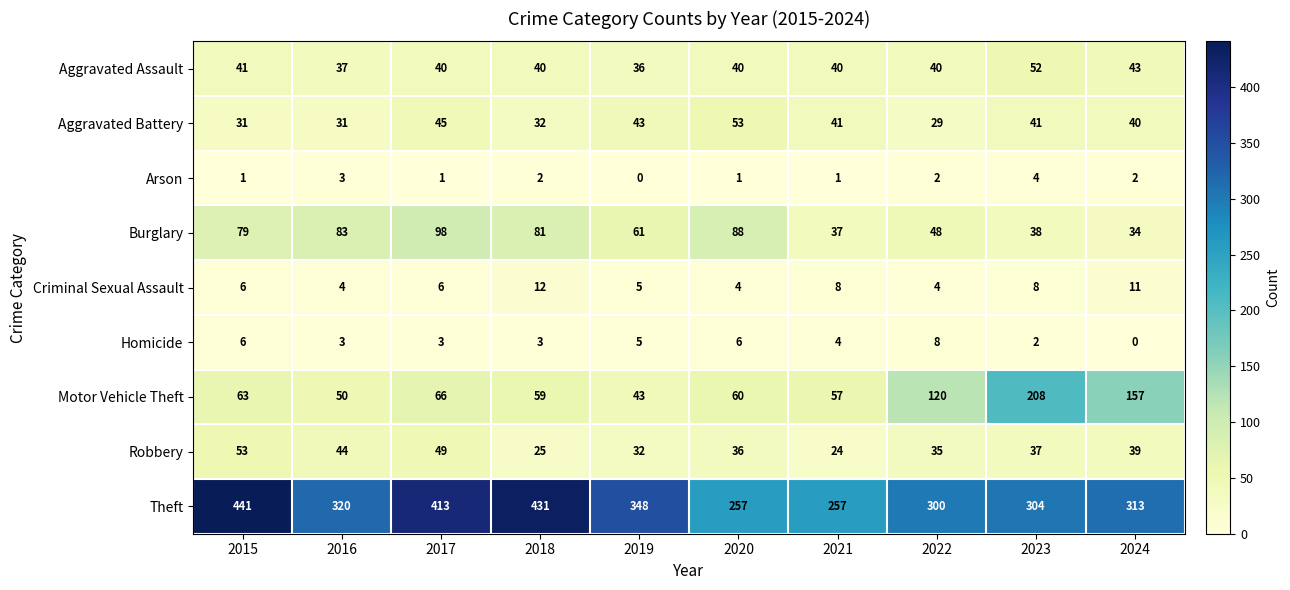

Rank the series at 2020 from lowest to highest value.

Arson, Criminal Sexual Assault, Homicide, Robbery, Aggravated Assault, Aggravated Battery, Motor Vehicle Theft, Burglary, Theft